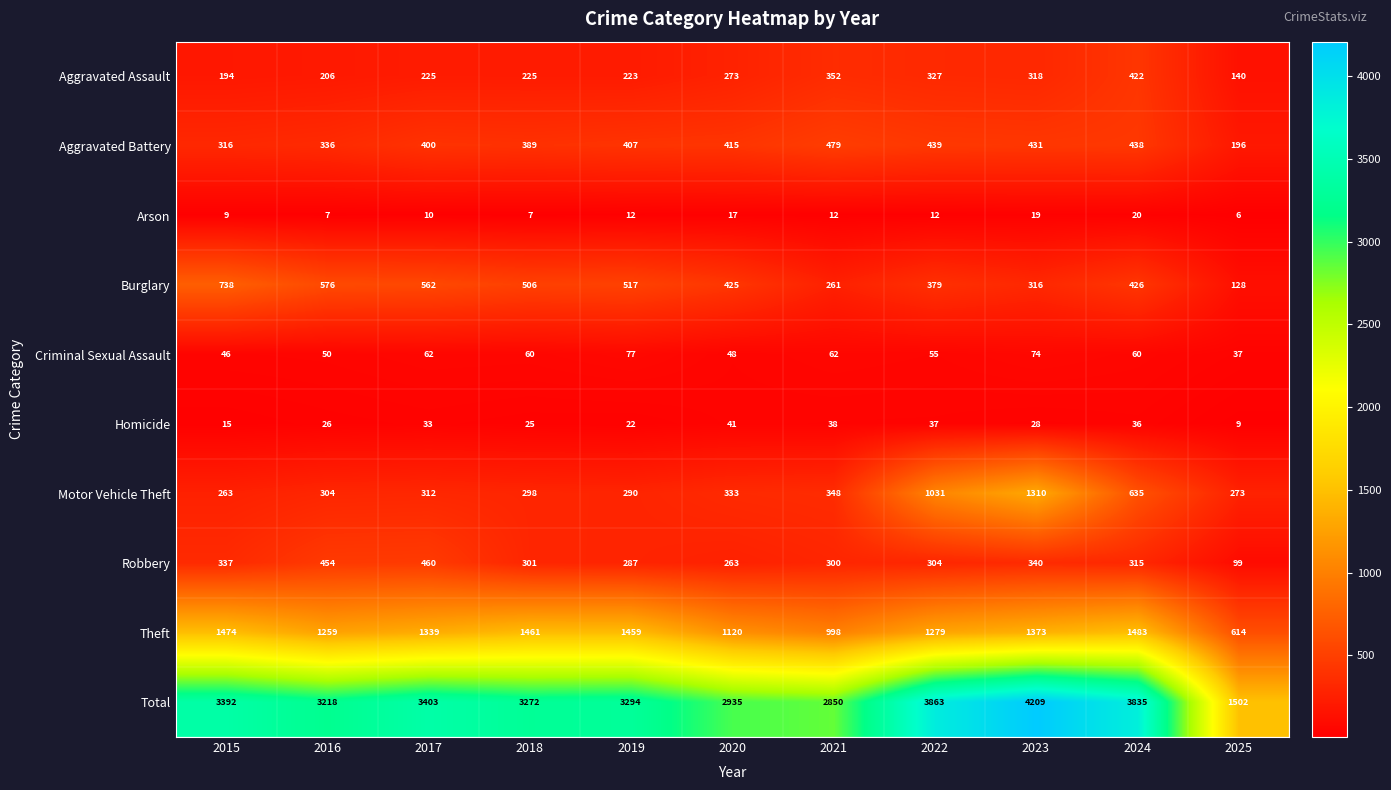

What is the difference between the Total values at 2017 and 2020?

468